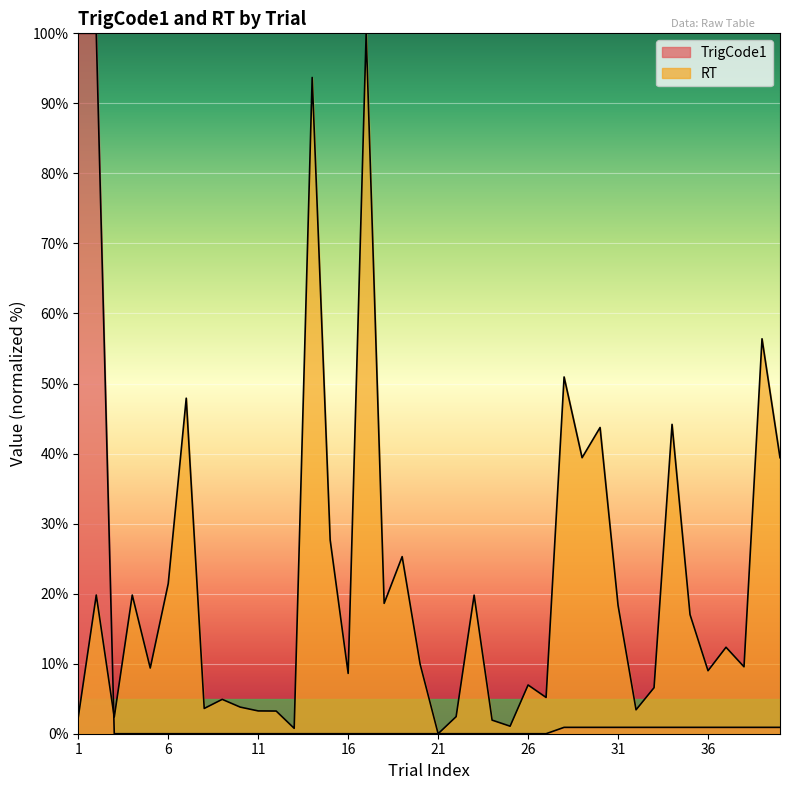

Which series has the largest range (max minus min)?

TrigCode1